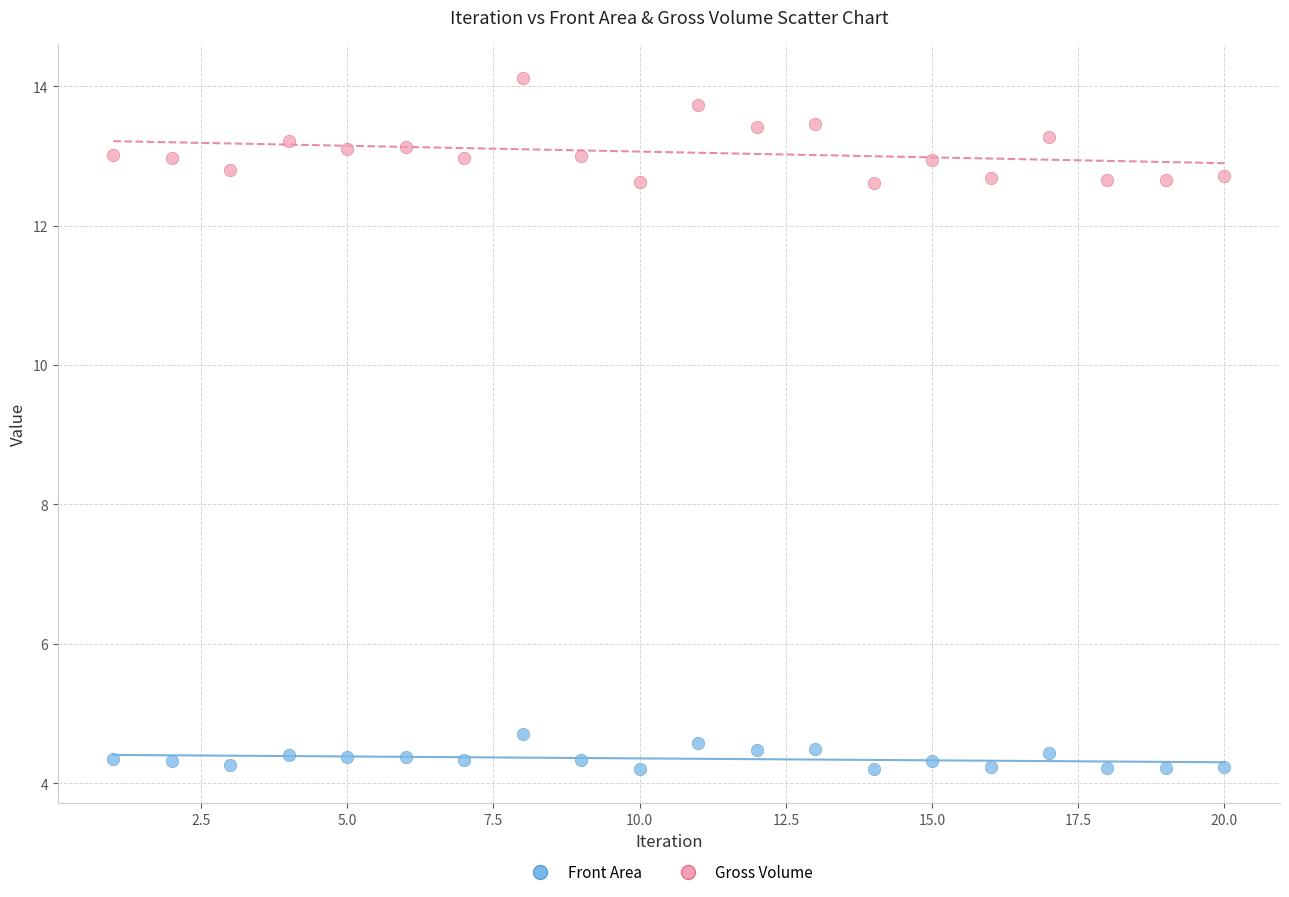

Across all data points, what is the range of Y values (max minus min)?

9.9